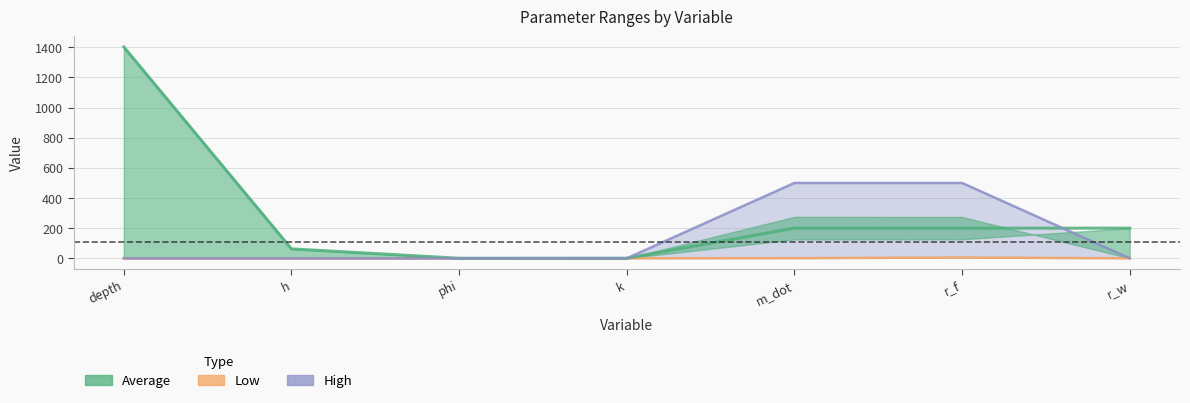

True or false: Low has a value of 2.3 at phi.

False